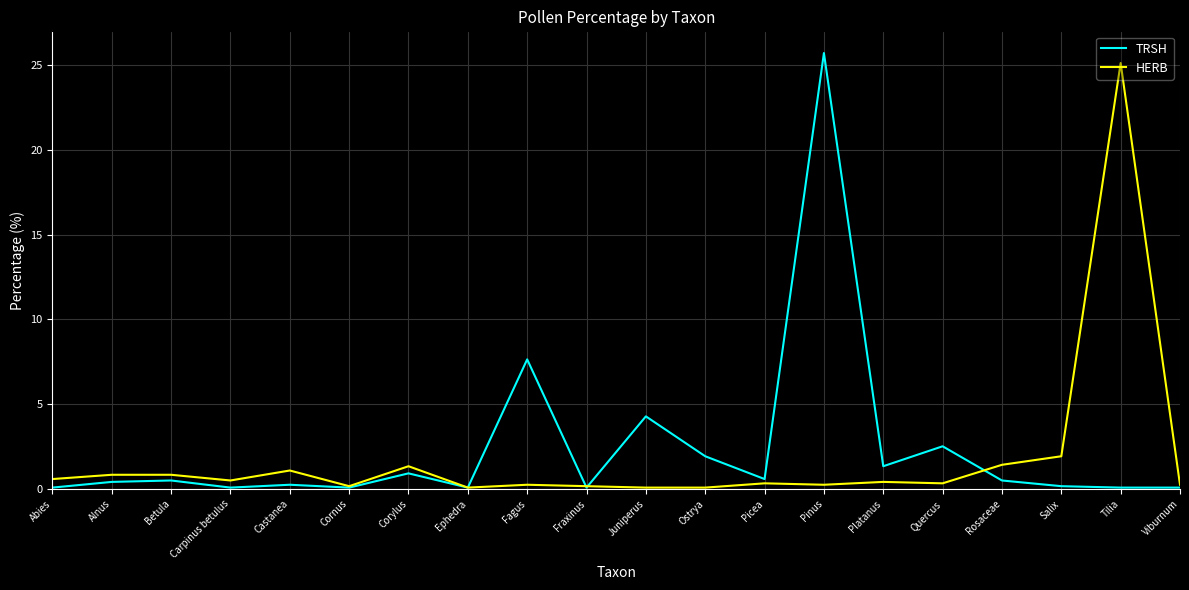

Which series has the largest range (max minus min)?

TRSH